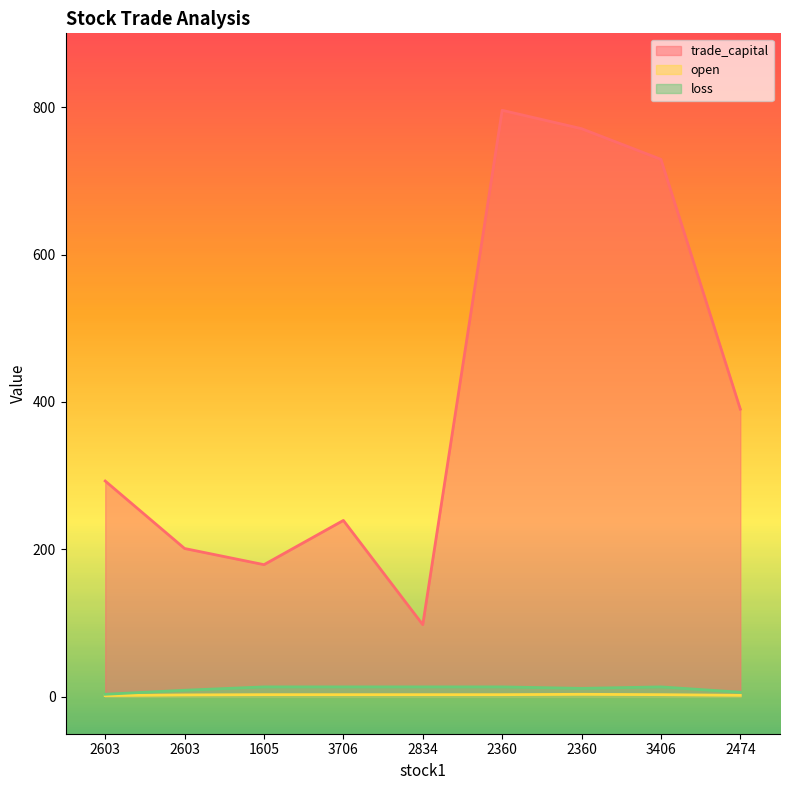

True or false: open has a value of 2.6 at 2603.

True